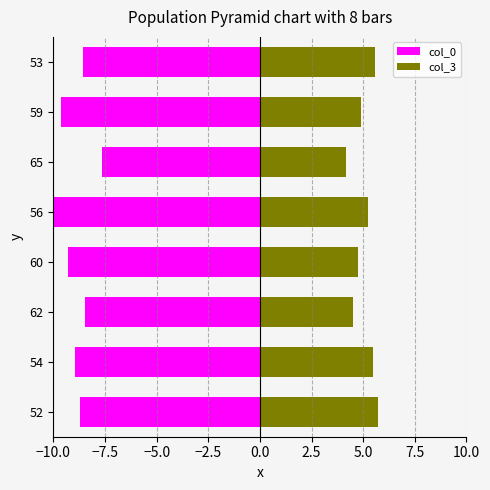

How many series are shown in this chart?

2